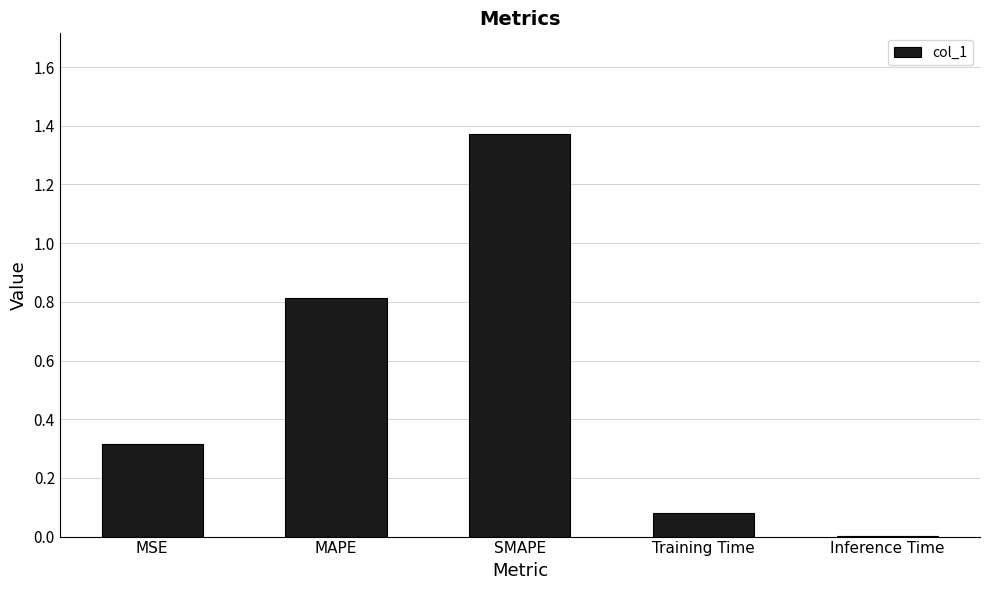

Which category has the highest value across all series?

SMAPE